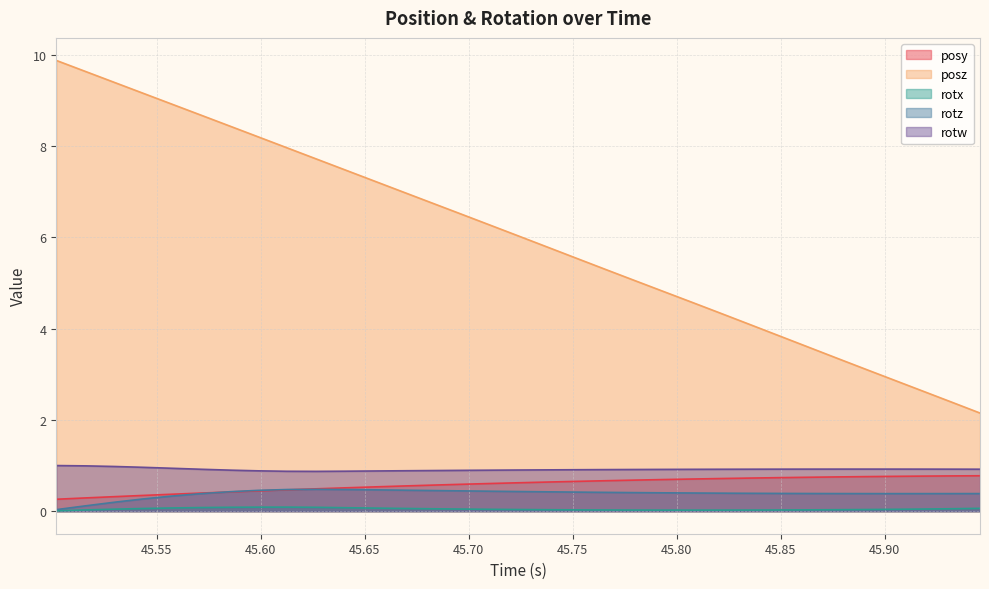

What are all the series names shown in the legend?

posy, posz, rotx, rotz, rotw